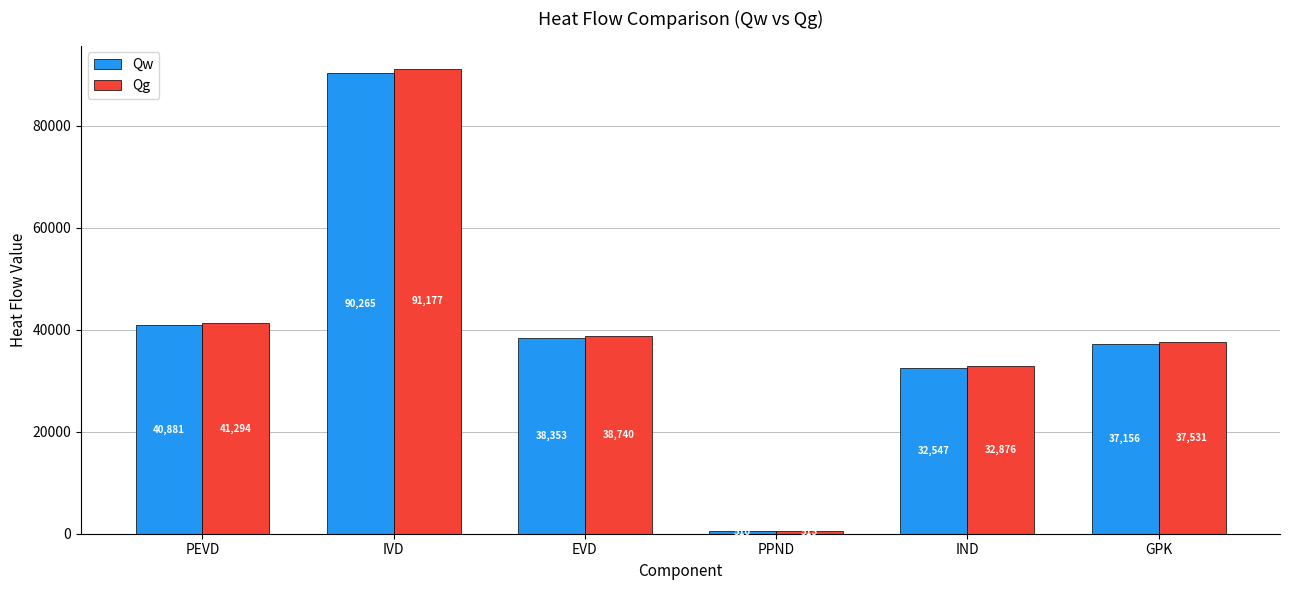

At which label does Qg first exceed 38739?

PEVD